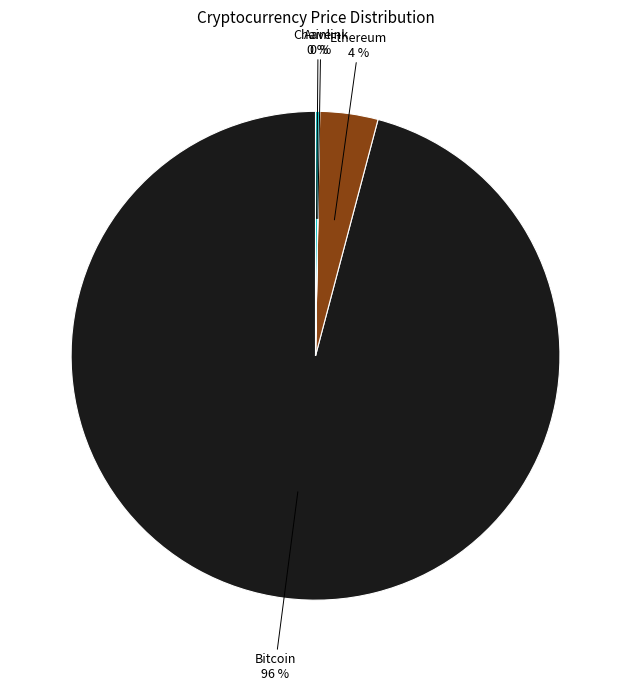

Does any single category account for the majority?

Yes